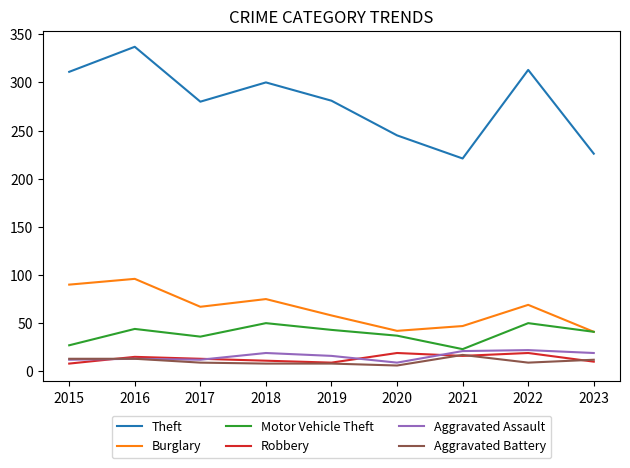

True or false: Motor Vehicle Theft and Aggravated Battery cross at least once.

False